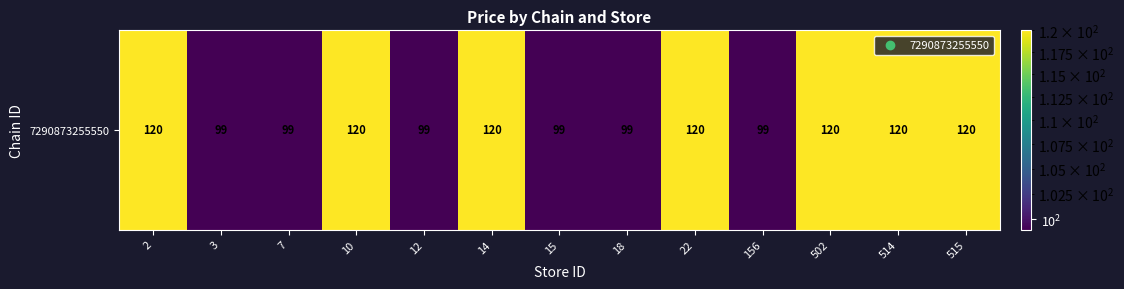

Rank the categories by value from highest to lowest.

2, 10, 14, 22, 502, 514, 515, 3, 7, 12, 15, 18, 156